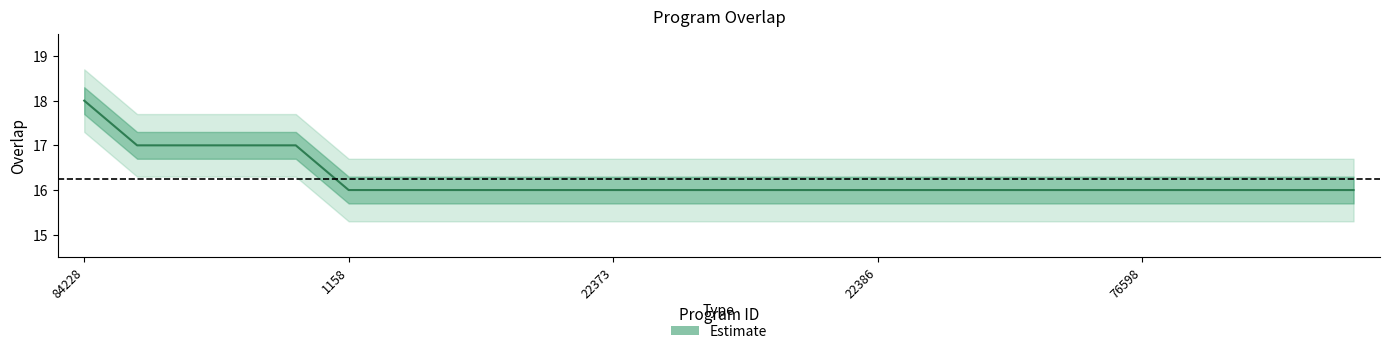

Between 84228 and 22375, which is larger?

84228